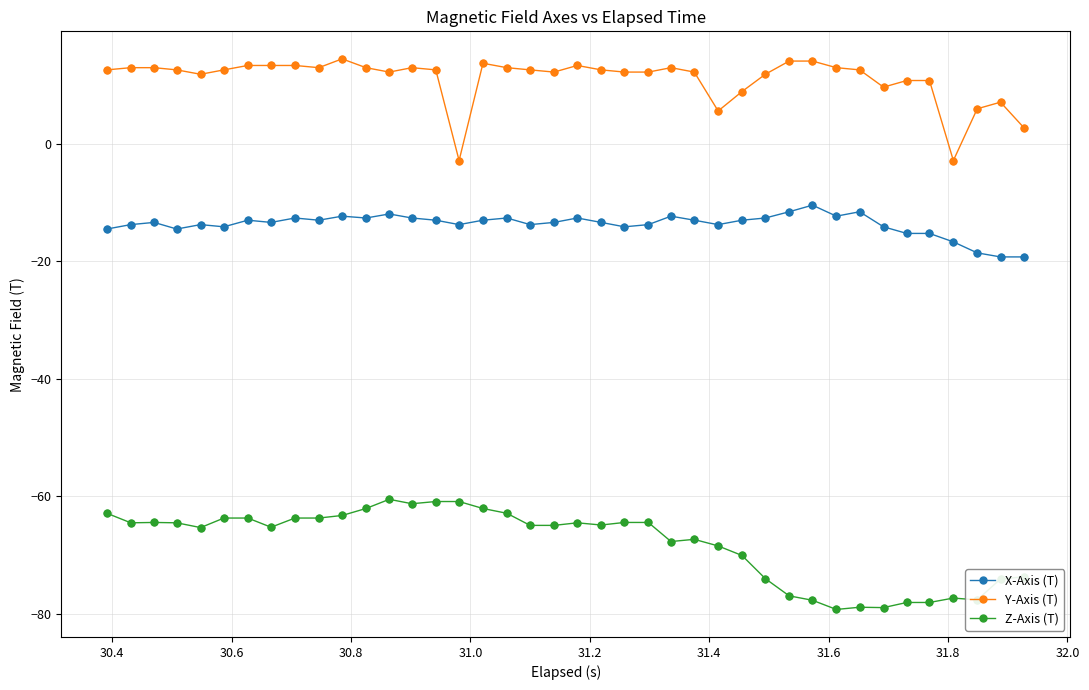

True or false: X-Axis (T) has more than 1 interior local peaks.

True